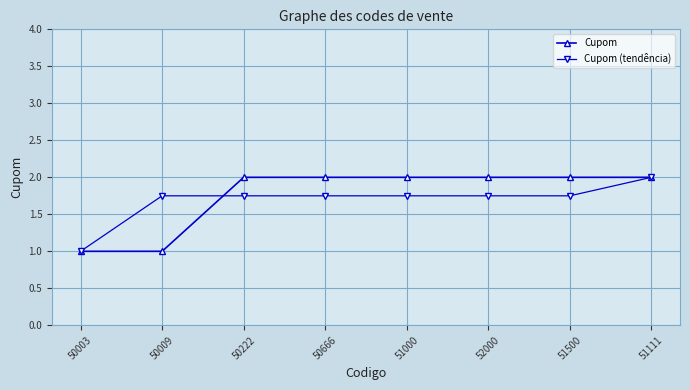

Which series changed the most between 50003 and 51500?

Cupom